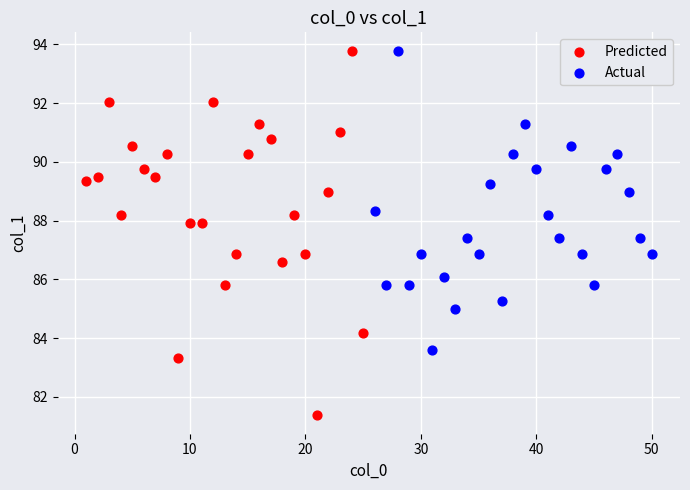

Which series contains the lowest Y value?

Predicted